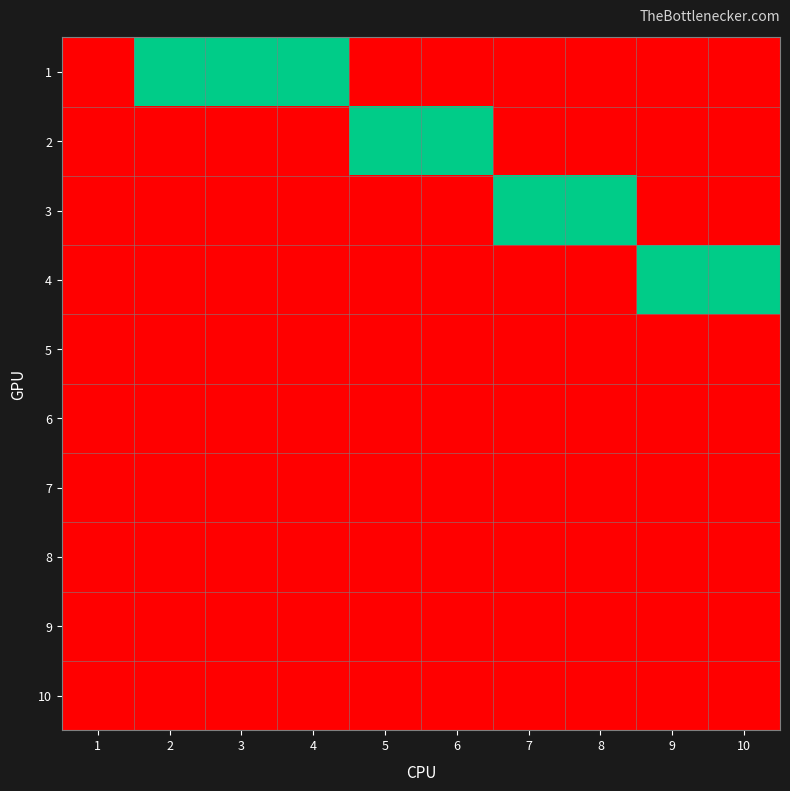

Rank the series at 1 from lowest to highest value.

1, 2, 3, 4, 5, 6, 7, 8, 9, 10